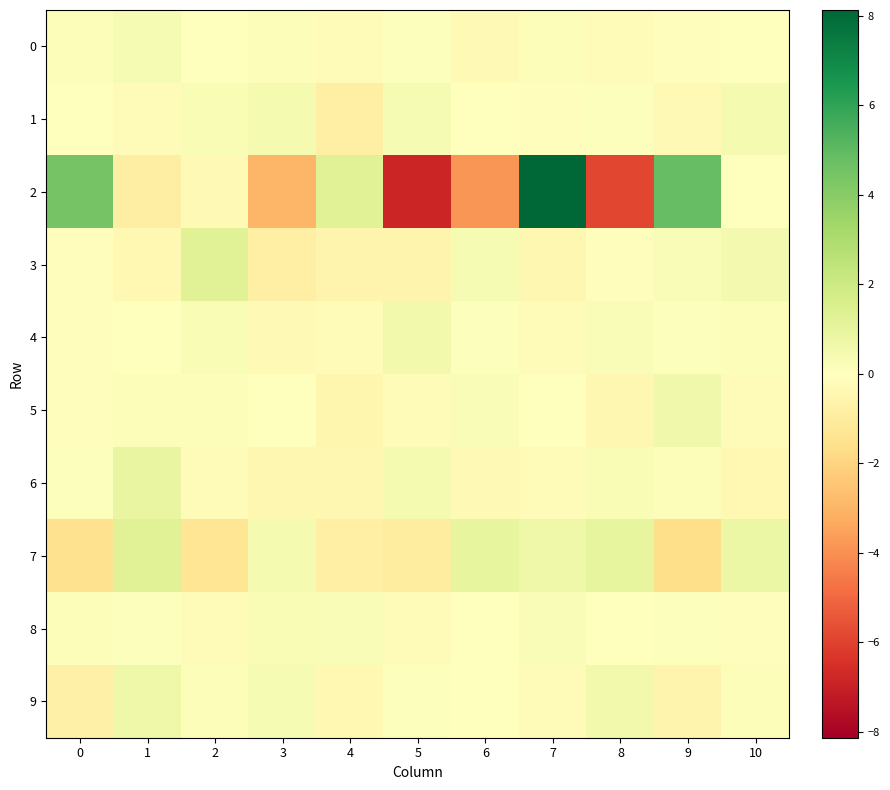

What is the maximum value shown in the chart?

8.1